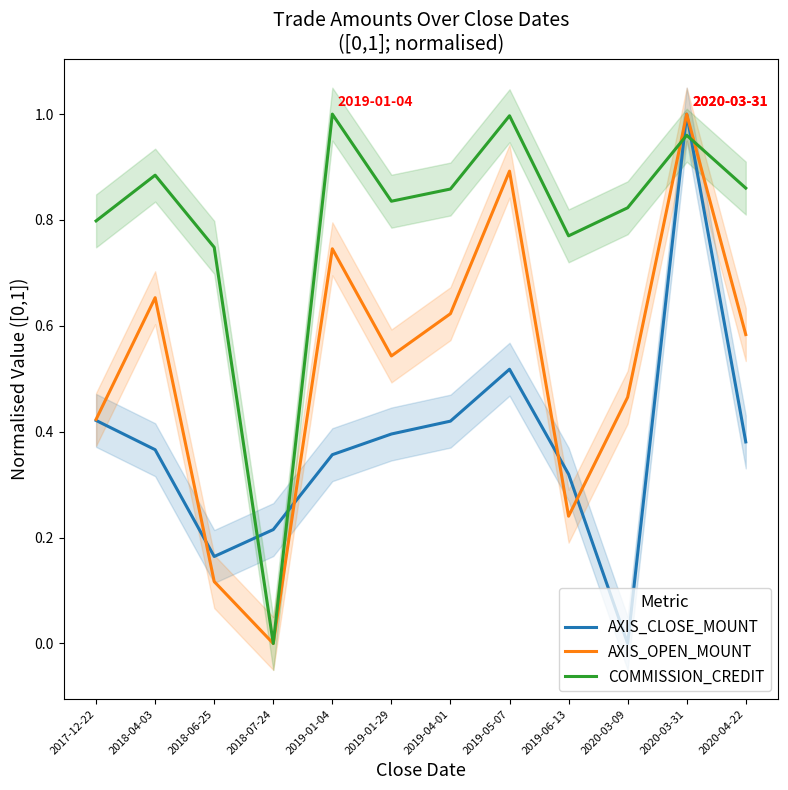

Is the value of AXIS_CLOSE_MOUNT at 2020-03-09 greater than the value of COMMISSION_CREDIT at 2017-12-22?

No